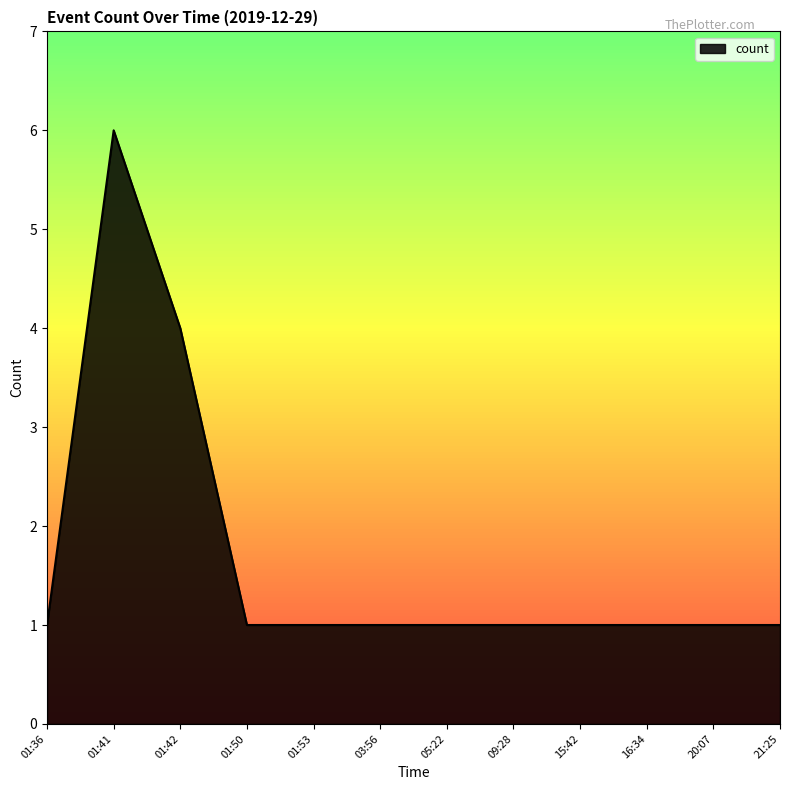

Reading left to right, transcribe all the data shown in this chart.

01:36=1	01:41=6	01:42=4	01:50=1	01:53=1	03:56=1	05:22=1	09:28=1	15:42=1	16:34=1	20:07=1	21:25=1